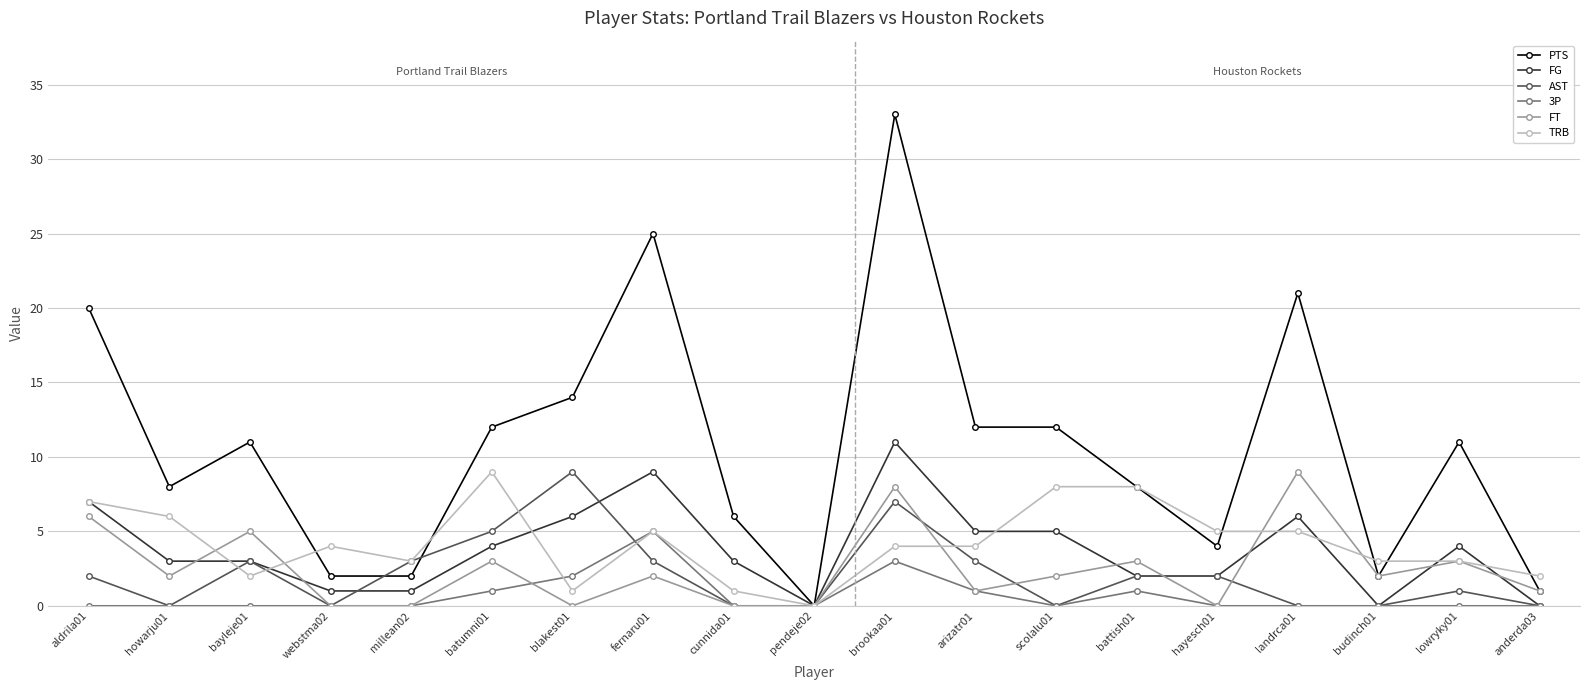

What is the label of the 17th point from the right?

bayleje01